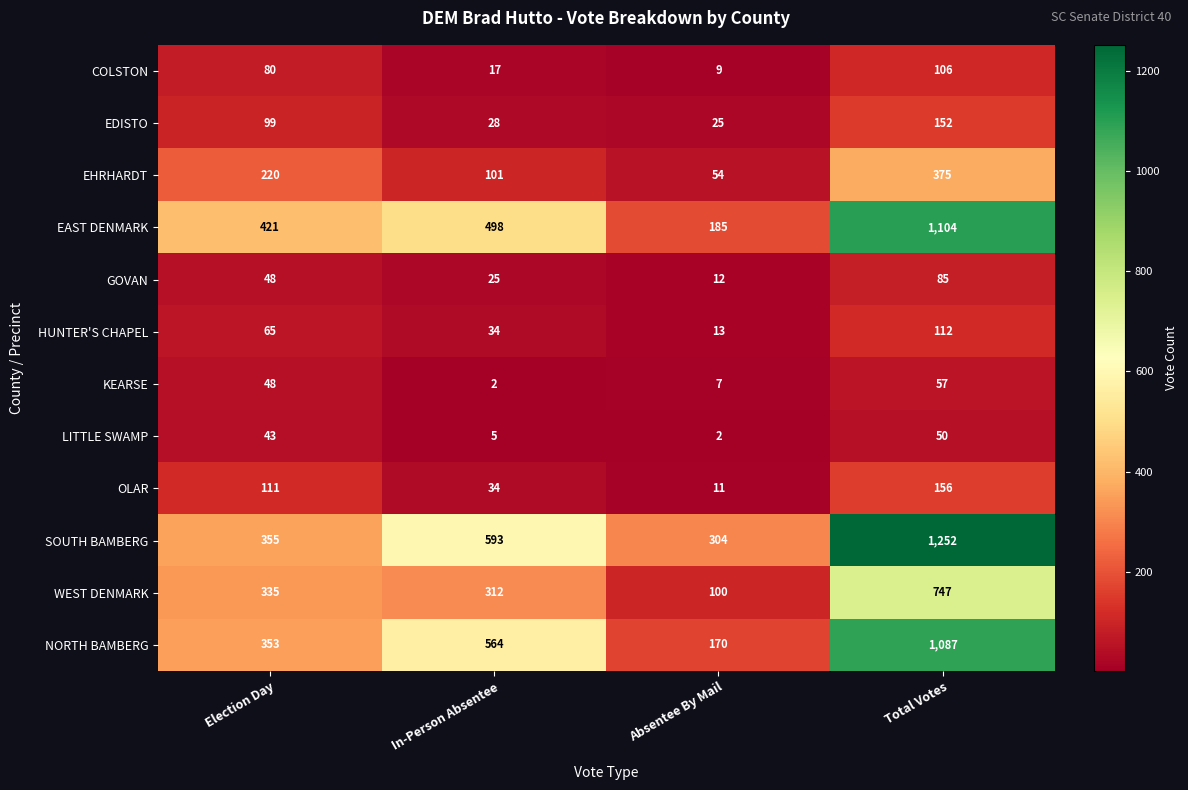

What is the highest value of the EDISTO series?

152